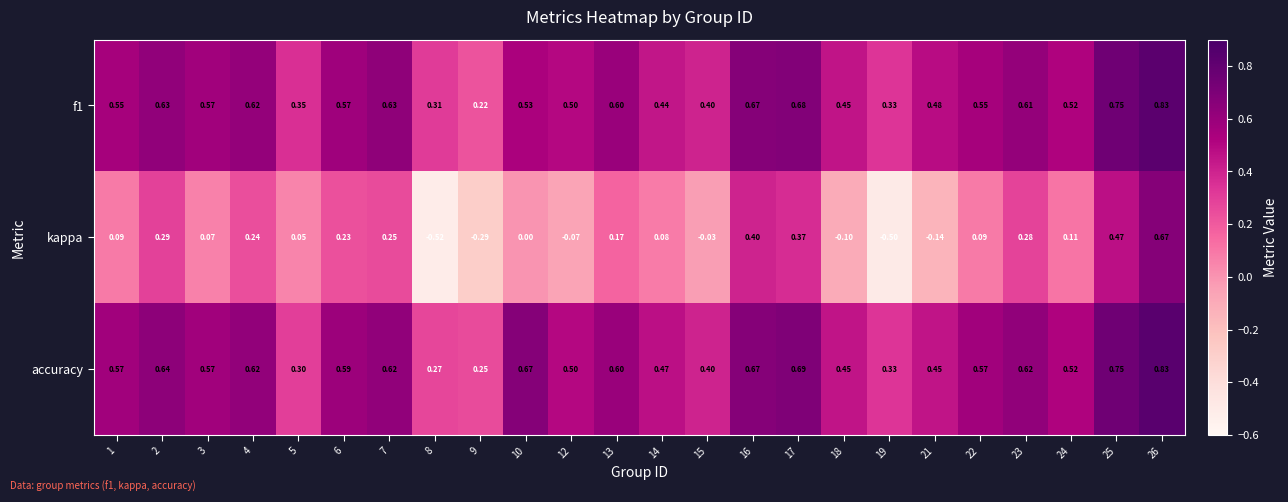

Is the value of accuracy at 23 greater than the value of f1 at 26?

No